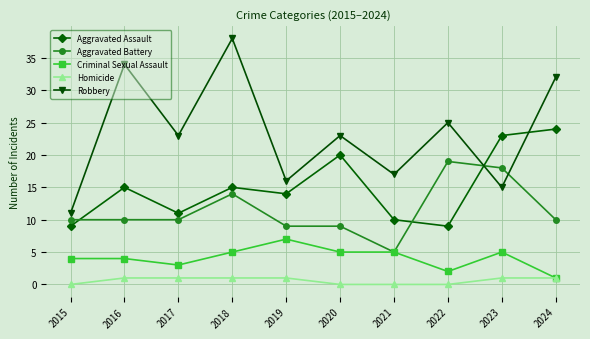

List the series in order of their peak value, lowest first.

Homicide, Criminal Sexual Assault, Aggravated Battery, Aggravated Assault, Robbery